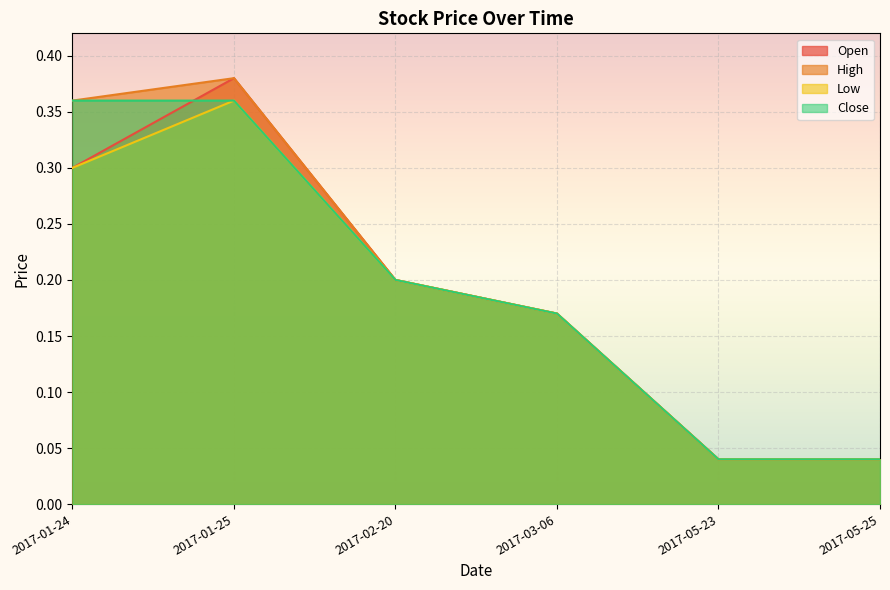

Count the number of data series in this chart.

4